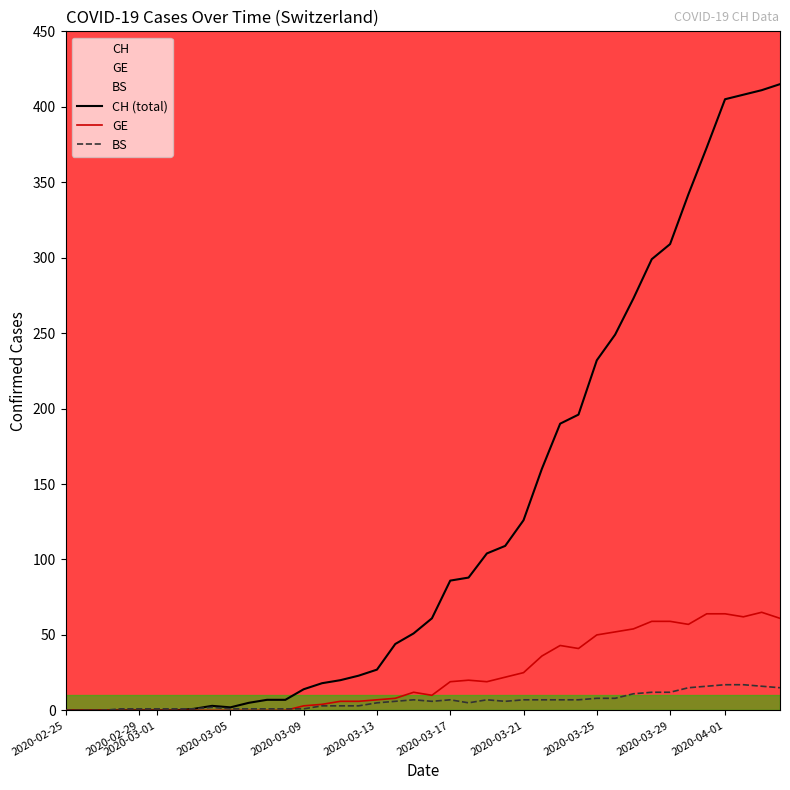

Reading left to right, what are all the values shown in this chart?

CH: 0	0	0	0	0	0	0	1	3	2	5	7	7	14	18	20	23	27	44	51	61	86	88	104	109	126	160	190	196	232	249	273	299	309	342	373	405	408	411	415
GE: 0	0	0	0	0	0	0	0	0	0	0	0	0	3	4	6	6	7	8	12	10	19	20	19	22	25	36	43	41	50	52	54	59	59	57	64	64	62	65	61
BS: 0	0	0	1	1	1	1	1	2	1	1	1	1	1	3	3	3	5	6	7	6	7	5	7	6	7	7	7	7	8	8	11	12	12	15	16	17	17	16	15